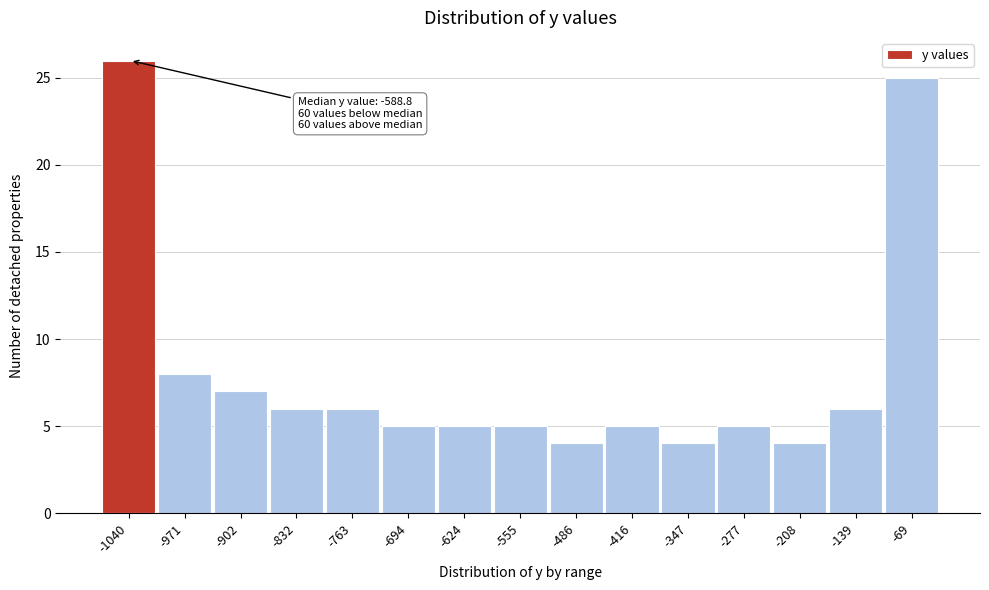

Reading left to right, extract all data points from this chart.

26	8	7	6	6	5	5	5	4	5	4	5	4	6	25